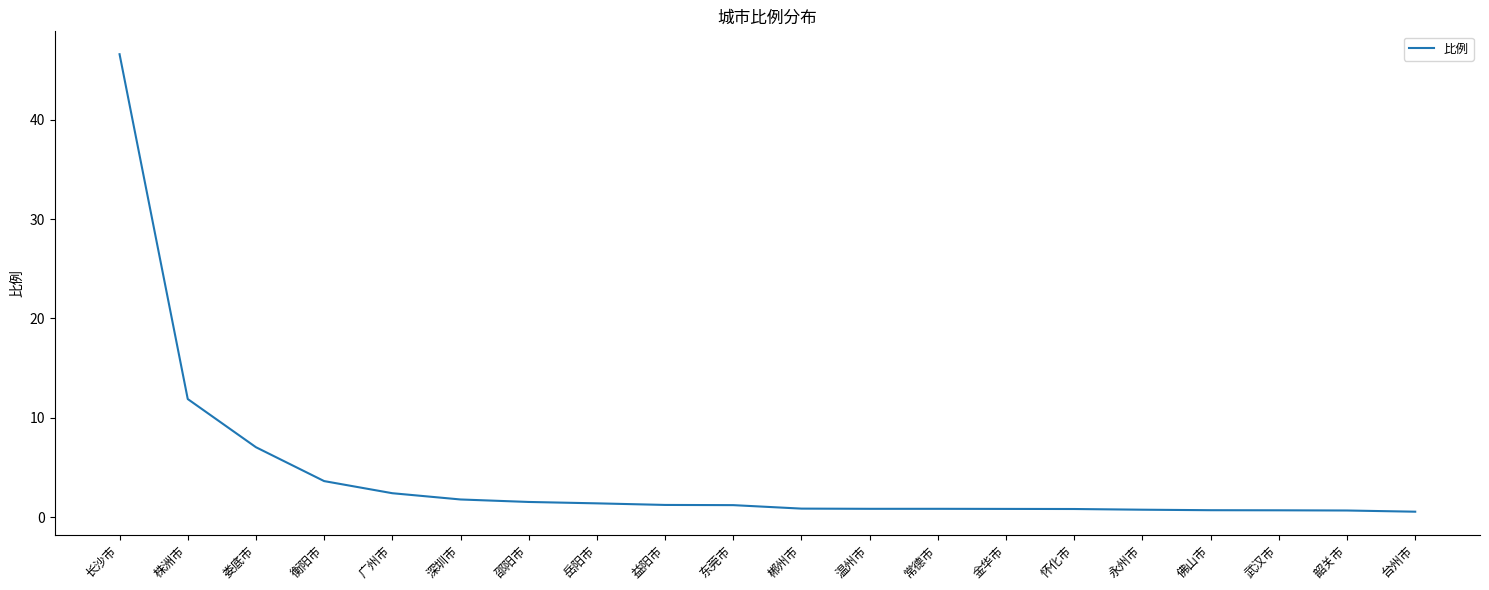

Where is the data nearest to the value 23?

株洲市